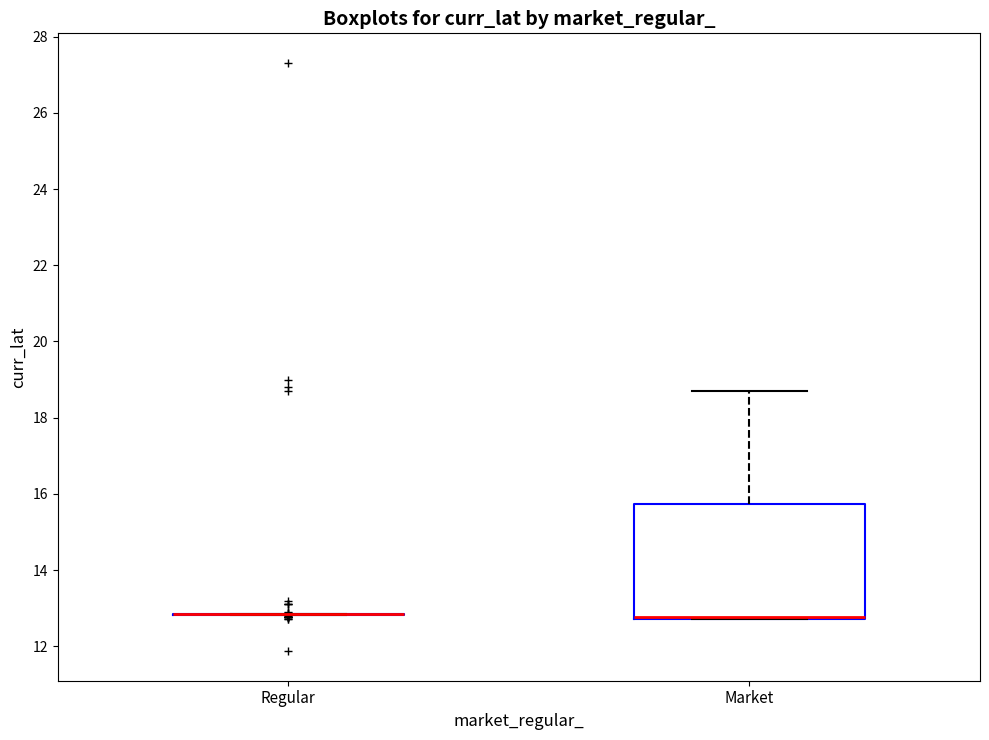

Reading left to right, read every box against the y-axis: the position of its median line, the range the box covers, and the ends of its whiskers. The values are not printed on the chart, so give them approximately, as read against the axis.

Regular: box collapsed to a line at 12.8, whiskers 12.8 to 12.8
Market: median 12.8 (drawn on the box's lower edge), box 12.8 to 15.8, whiskers 12.8 to 18.6